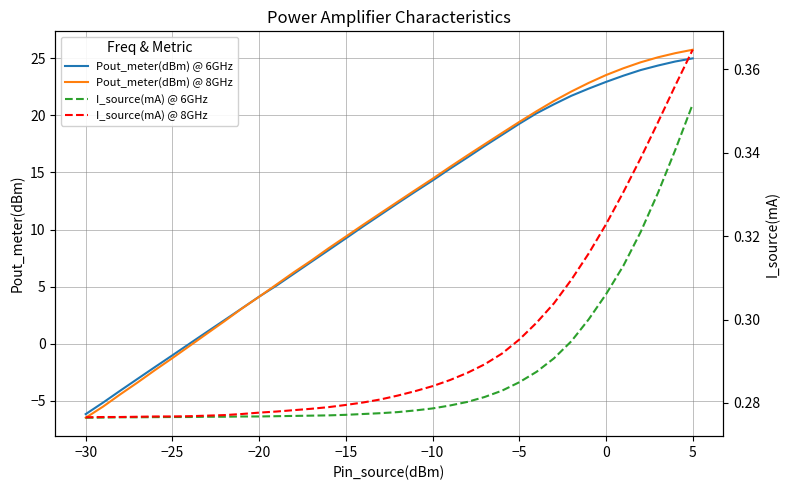

How many intersections are there between I_source(mA) @ 6GHz and Pout_meter(dBm) @ 8GHz?

1